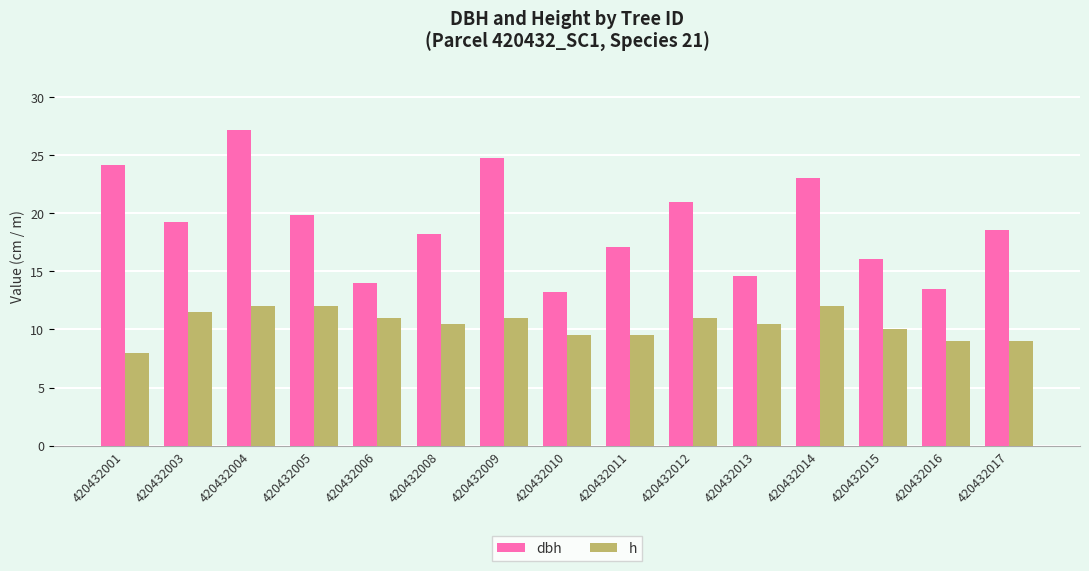

What is the difference between the maximum and minimum values in the h series?

4.0